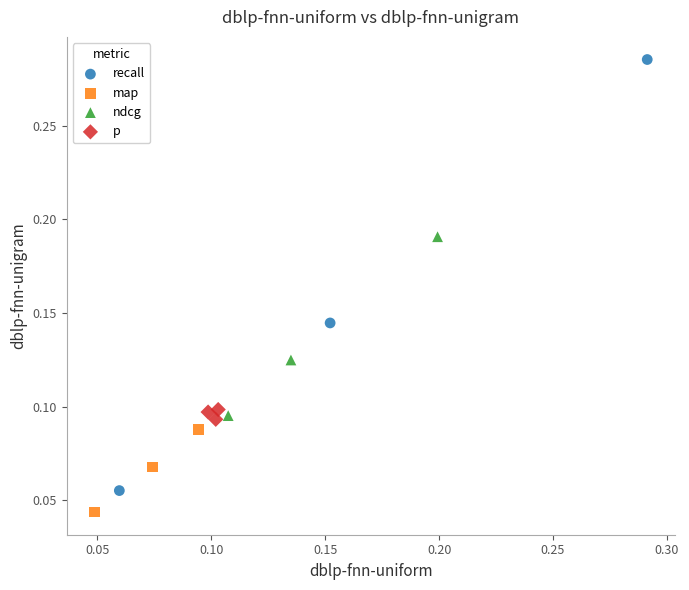

Which series contains the highest Y value?

recall